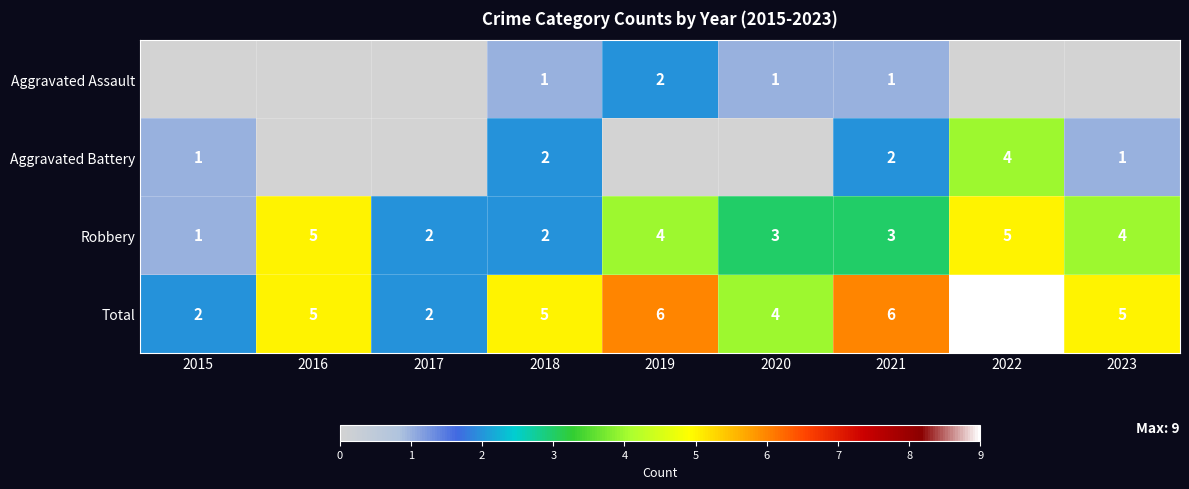

What is the sum of the Robbery values at 2019 and 2020?

7